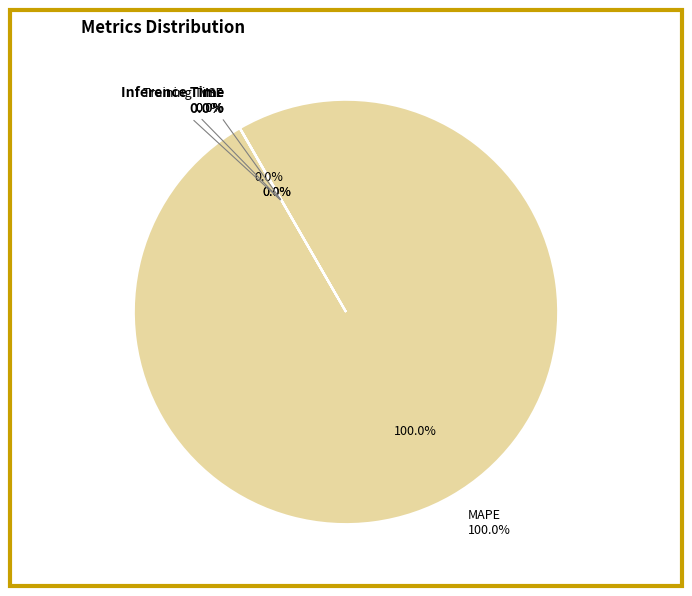

How many segments does this pie chart have?

4